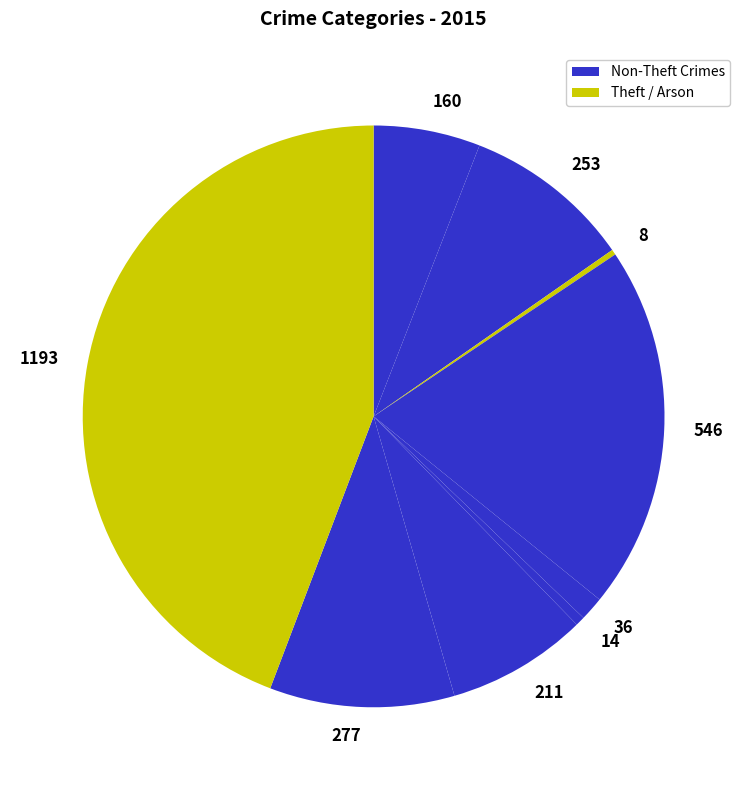

Between 160 and 8, which is larger?

160